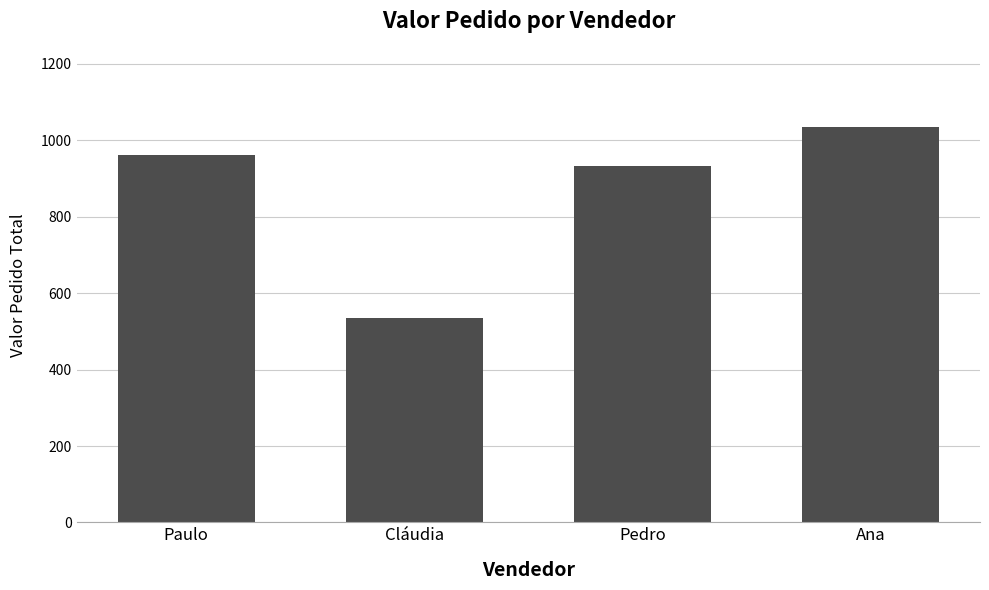

What is the change in value from Cláudia to Pedro?

+396.5